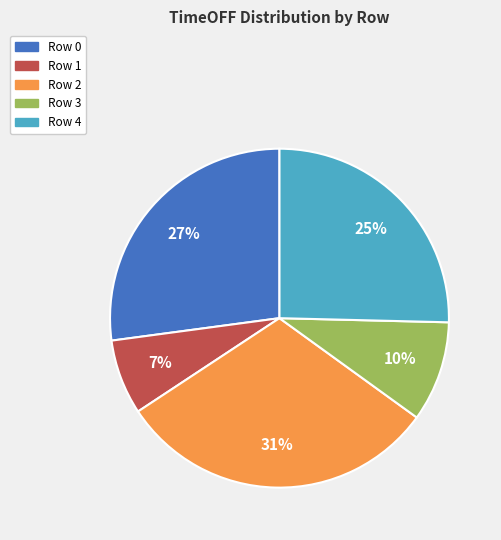

Rank the categories by value from highest to lowest.

Row 2, Row 0, Row 4, Row 3, Row 1